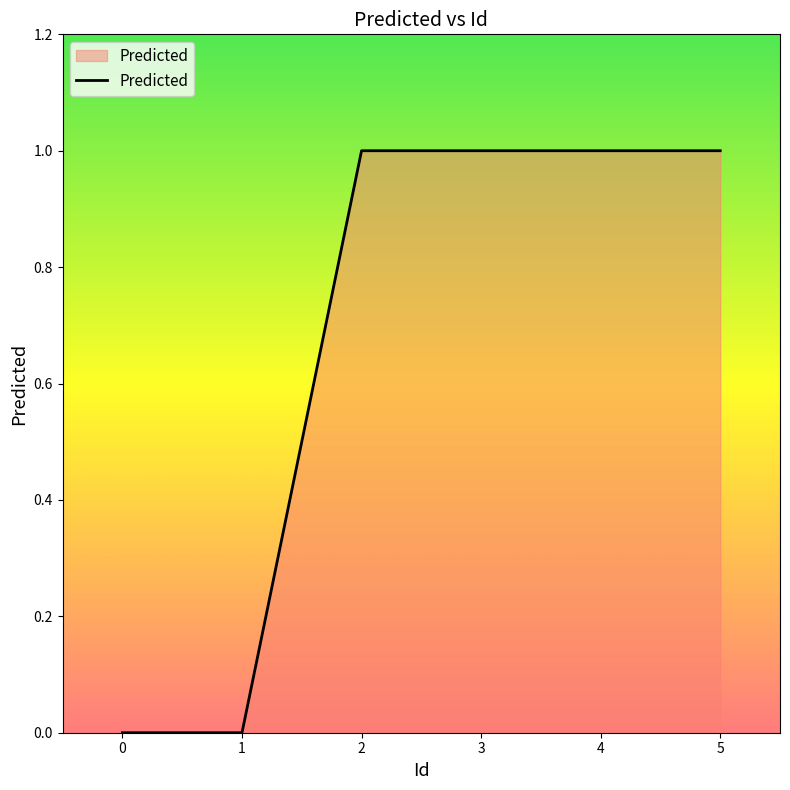

What is the average value?

1